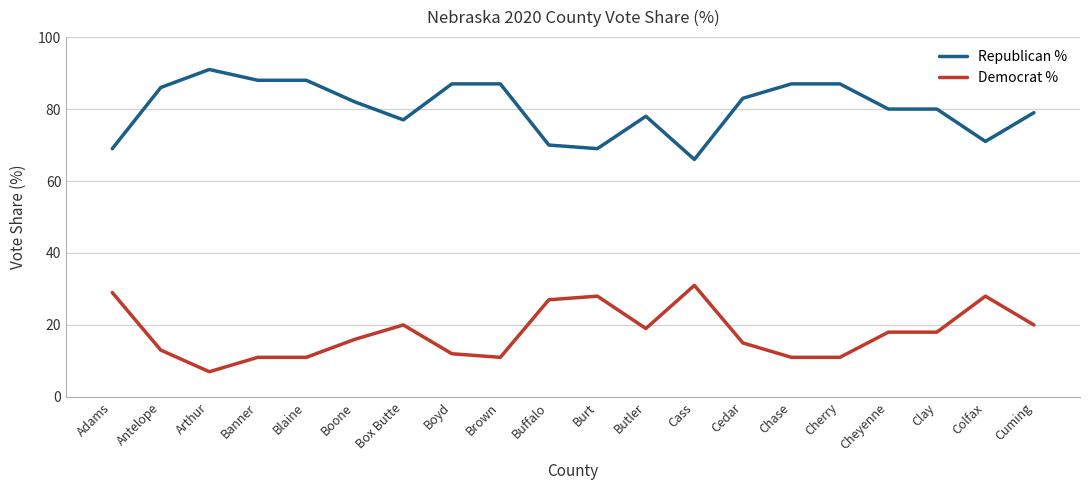

What is the spread (max minus min) of values at Cherry?

76